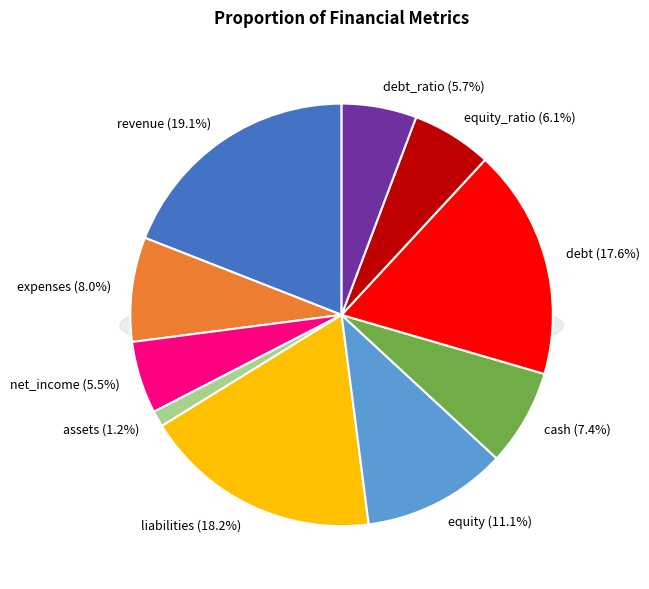

Is it true that debt is 18% of the pie?

True